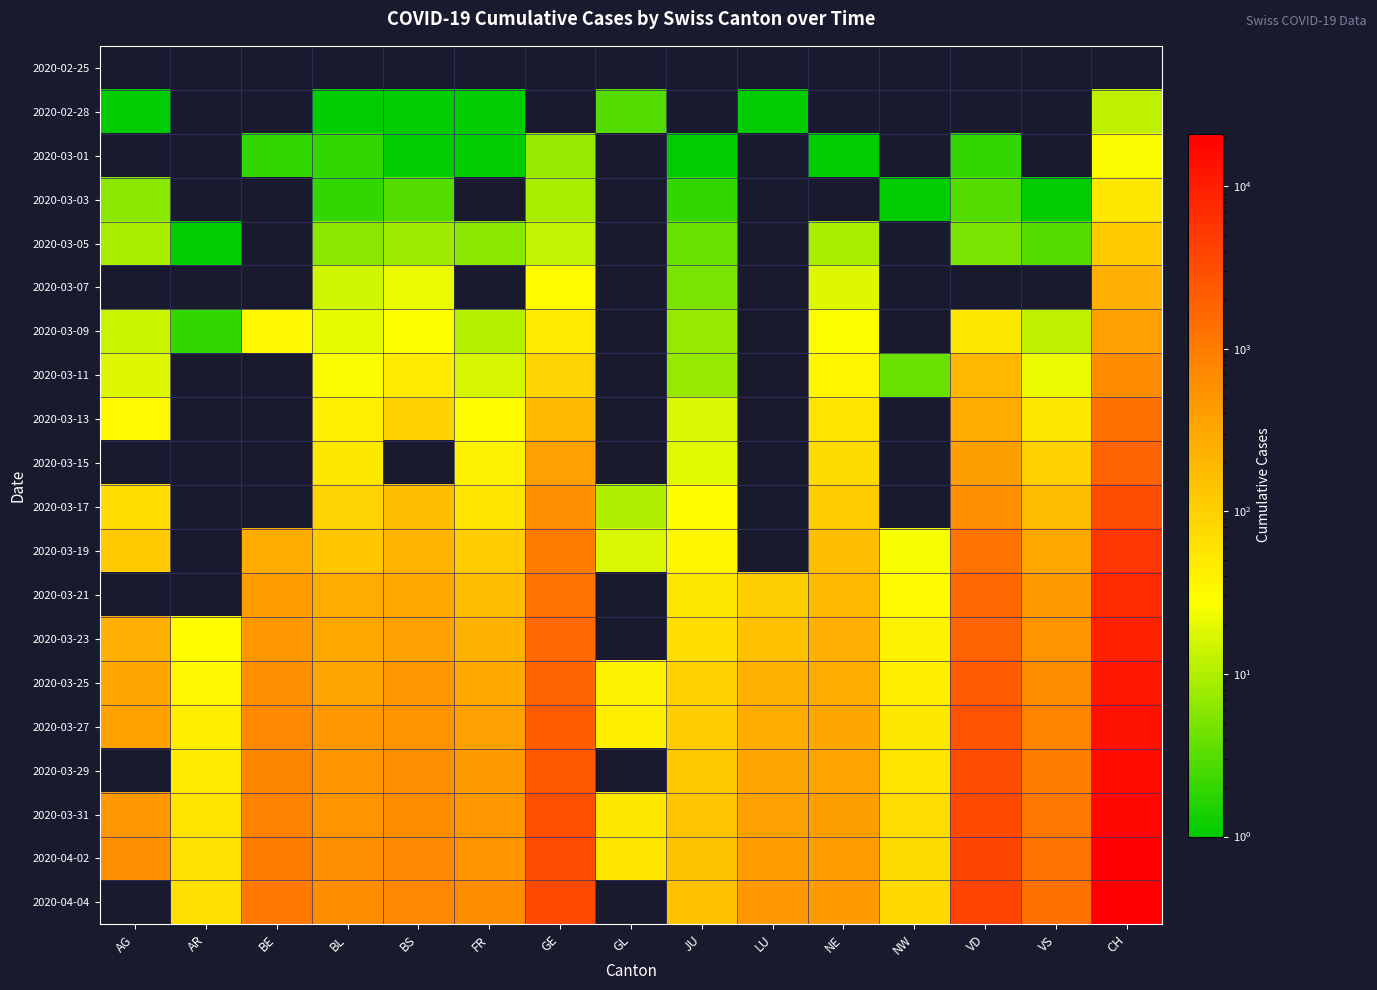

What is the sum of the 2020-04-02 values at AG and VD?

4388.0